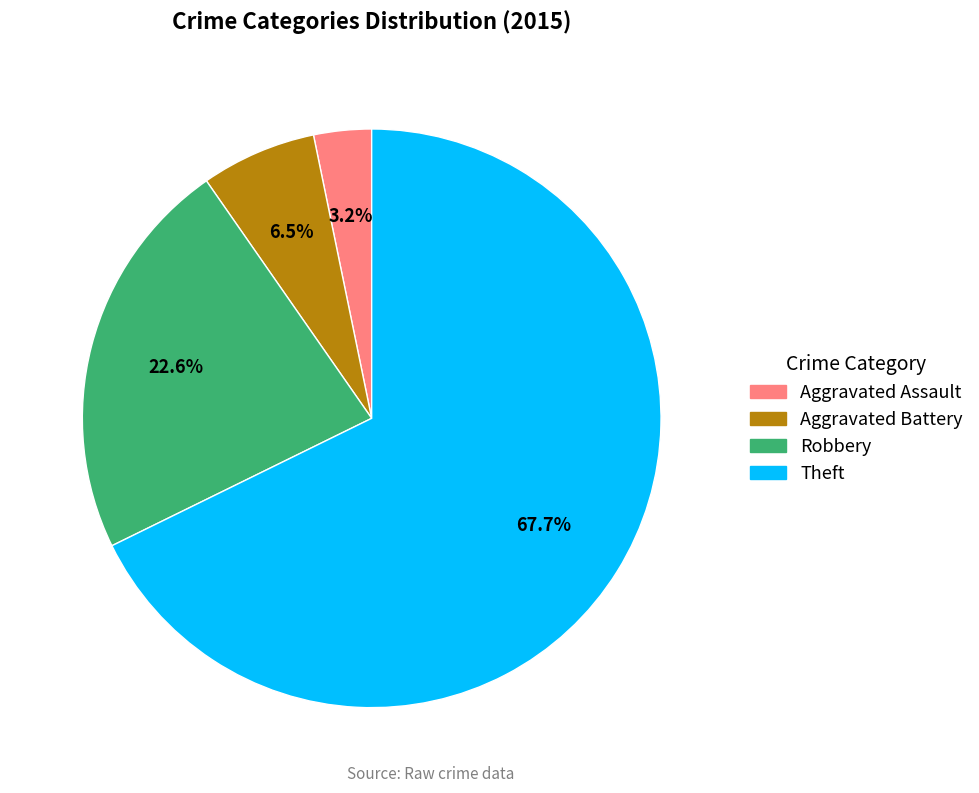

To the nearest percent, what percentage of the pie is Aggravated Assault?

3%